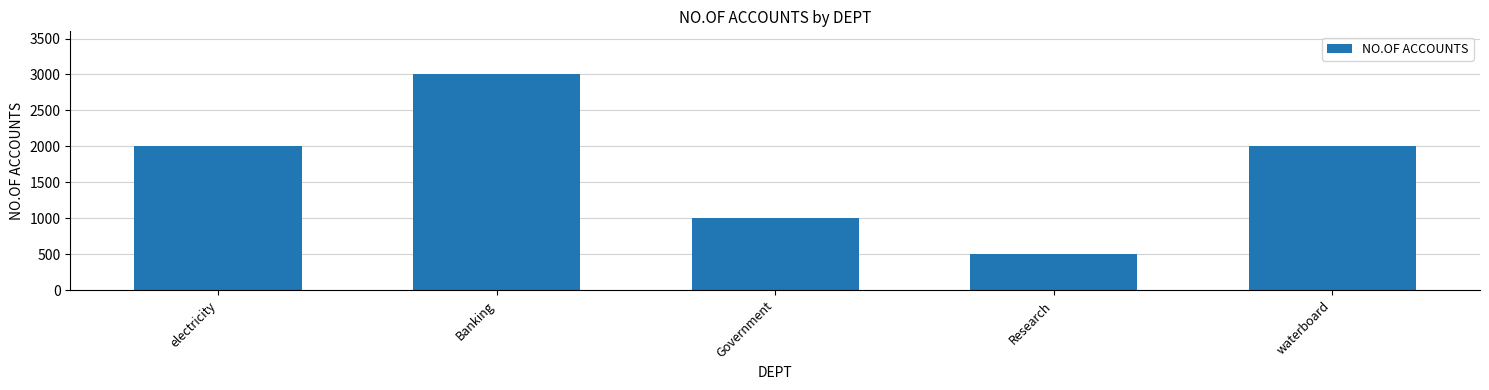

What value does the data have at Government, to the nearest 100?

1000